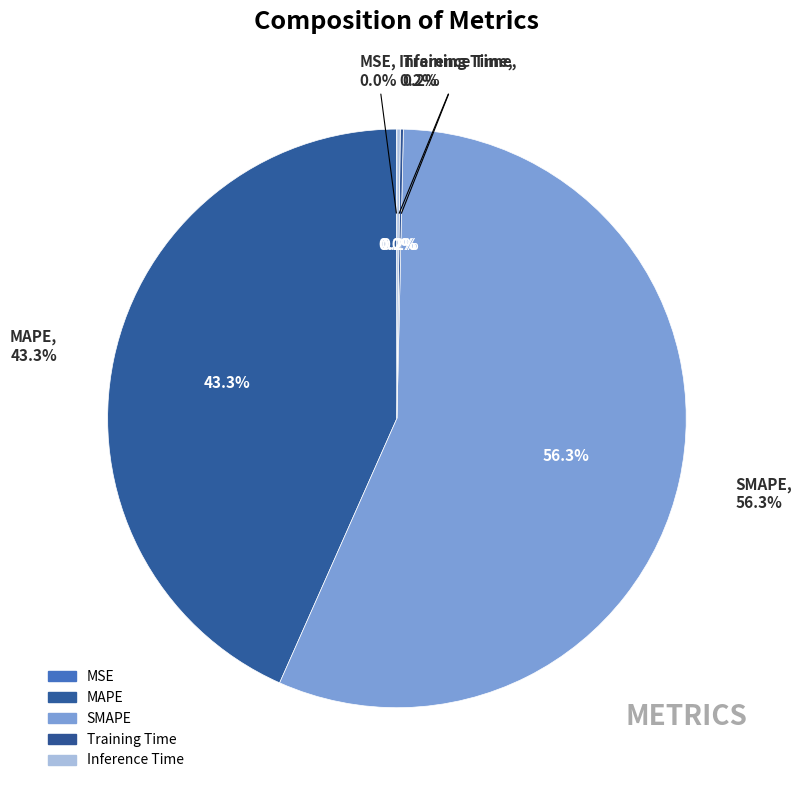

What is the majority slice?

SMAPE